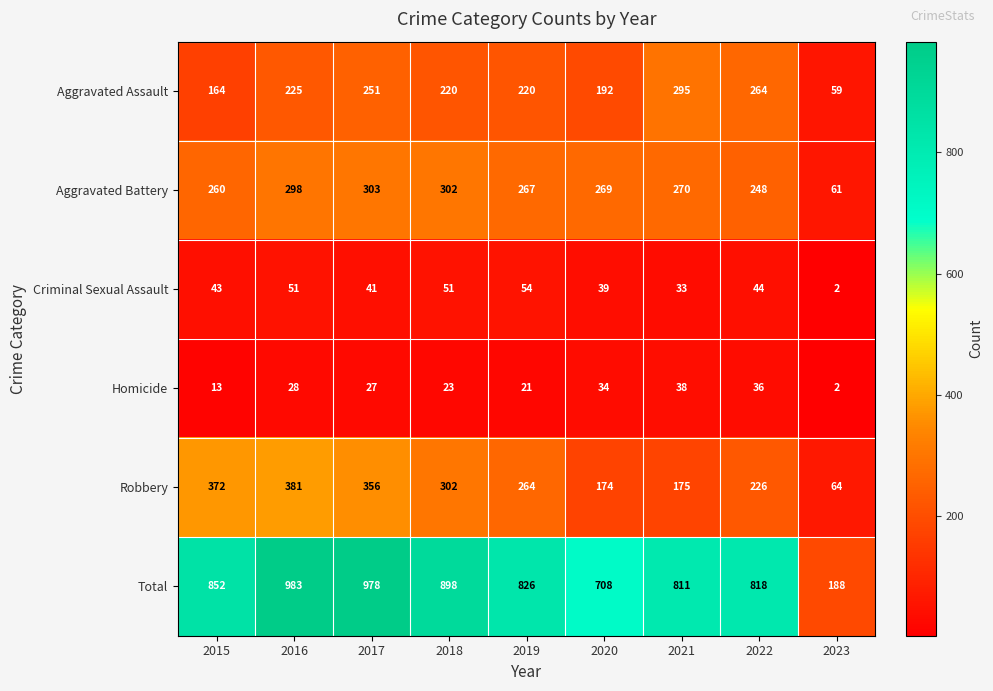

Is it true that Aggravated Assault equals 456 at 2022?

False